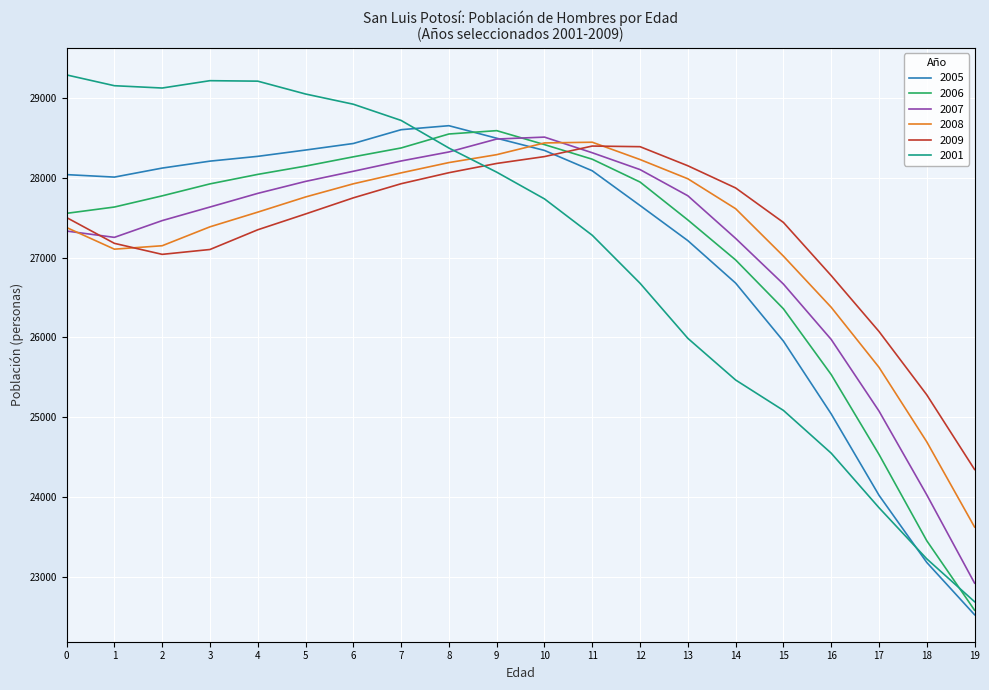

The value of 2007 at 10 is 15902. True or false?

False